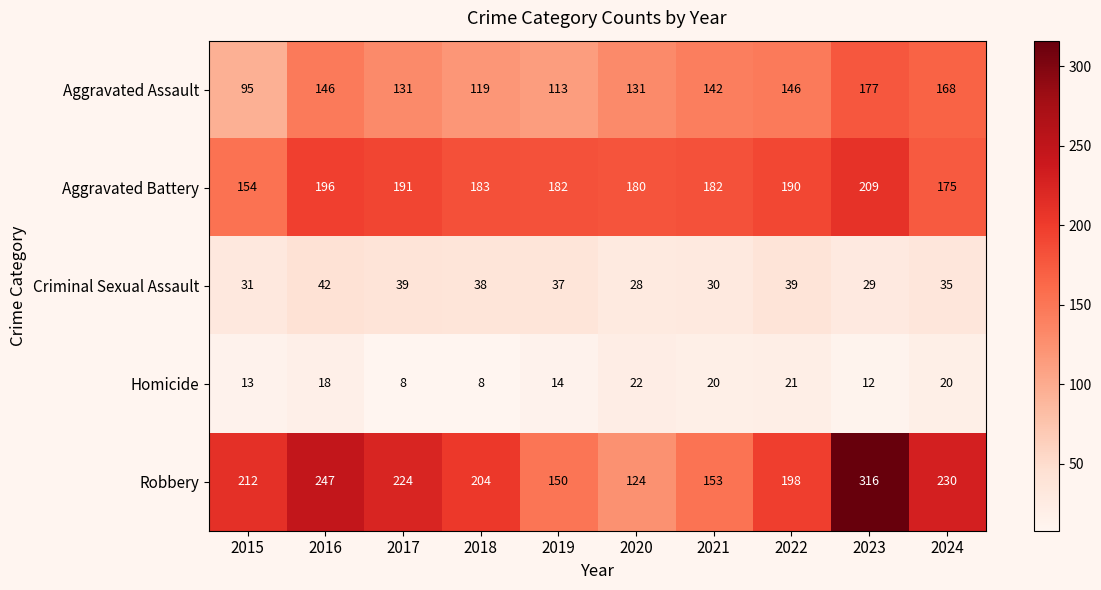

At which category is the sum across all series the highest?

2023